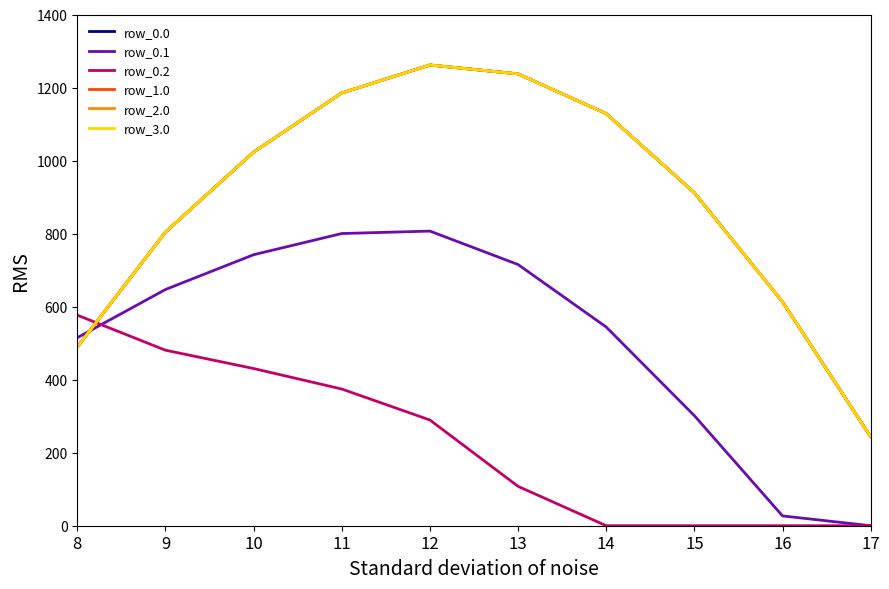

True or false: row_3.0 and row_2.0 intersect in this chart.

False